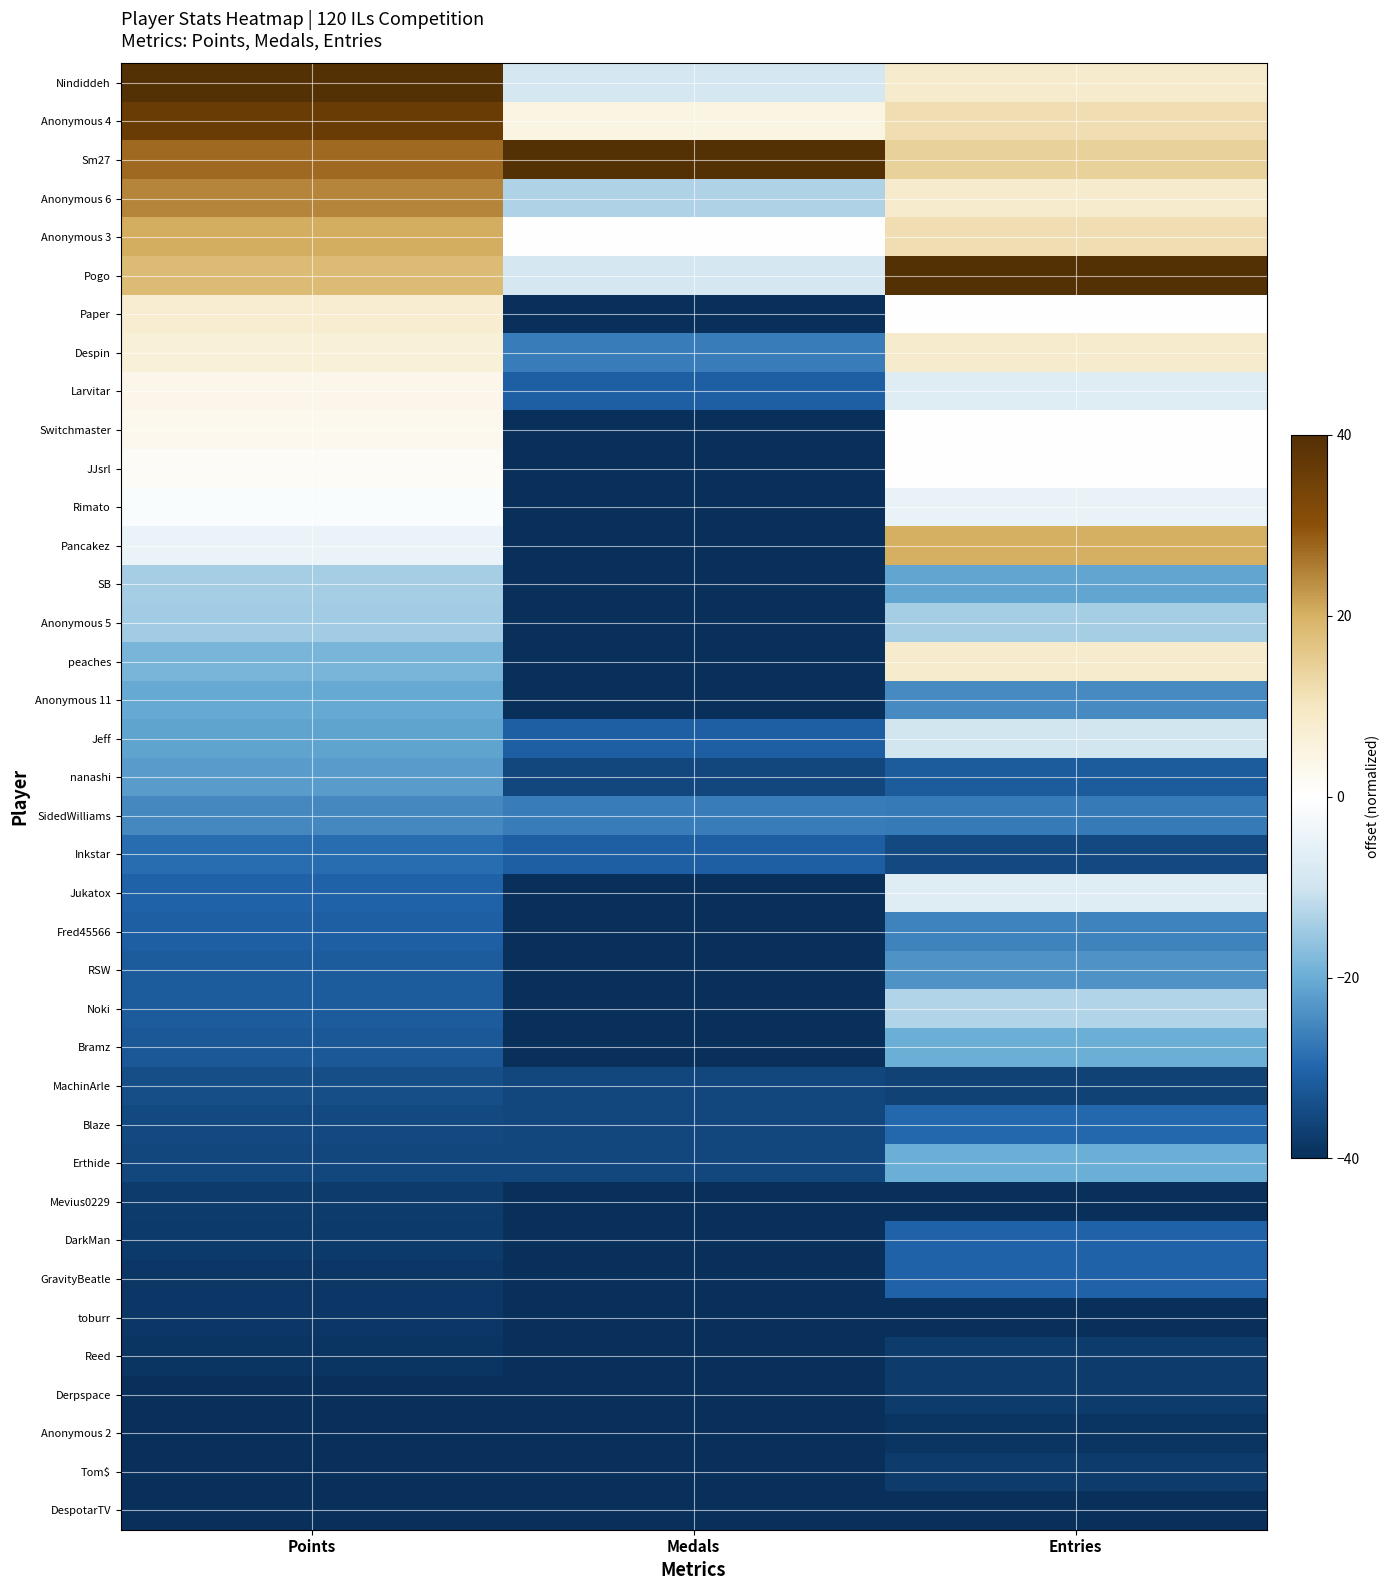

What is the total value across all series at Entries?

-552.9